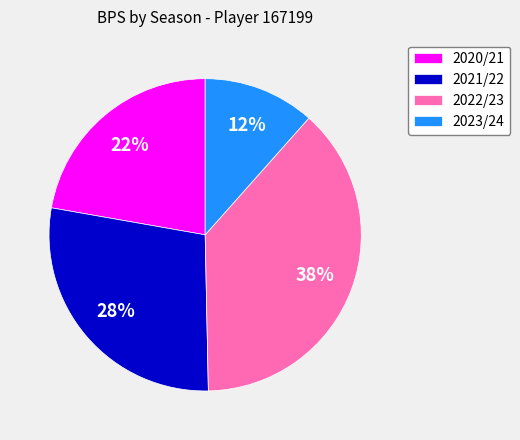

Which slice is the largest?

2022/23